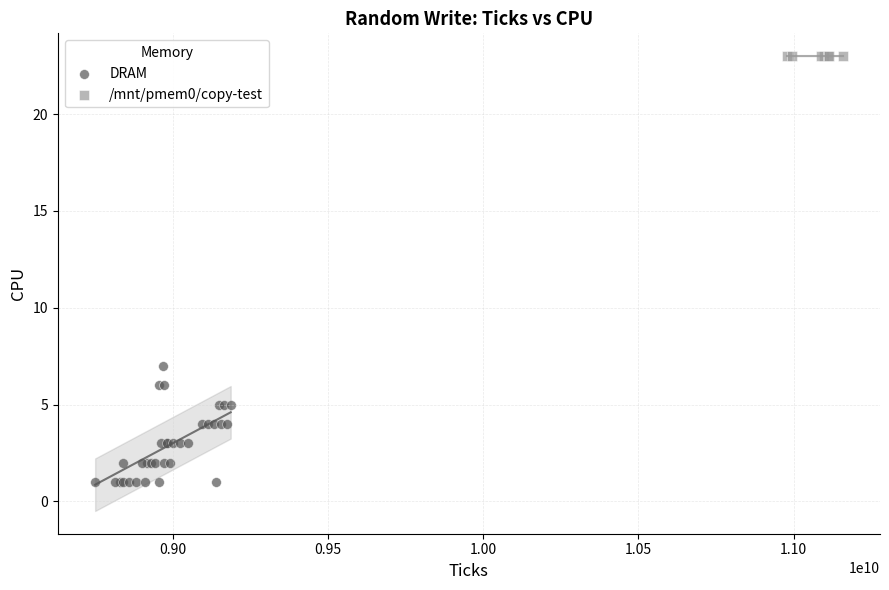

Which series reaches the minimum Y coordinate?

DRAM